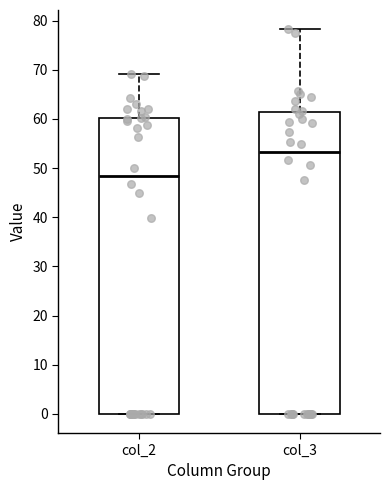

Which box has the highest median line?

col_3